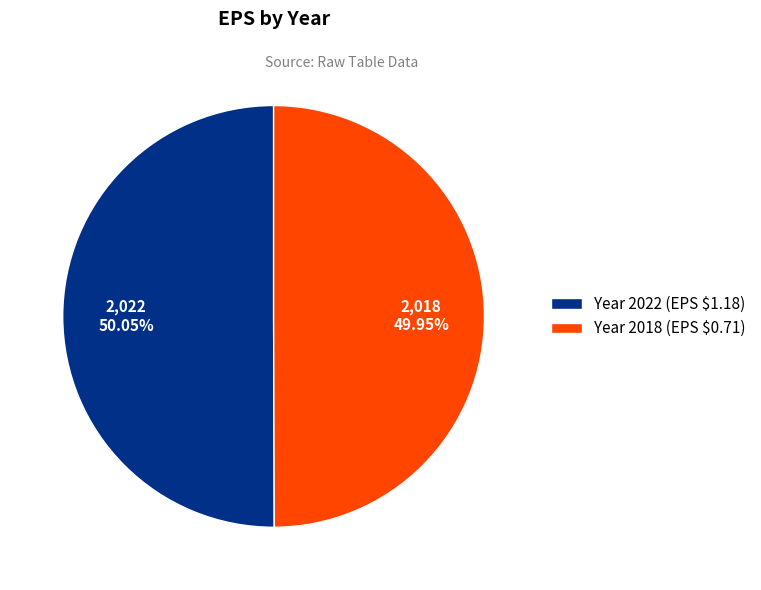

How many slices are in this pie chart?

2